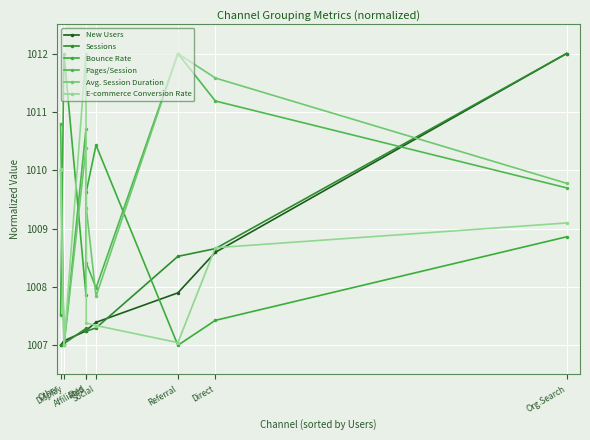

Rank the categories by Sessions value from lowest to highest.

Other, Display, Affiliates, Paid, Social, Referral, Direct, Org.Search